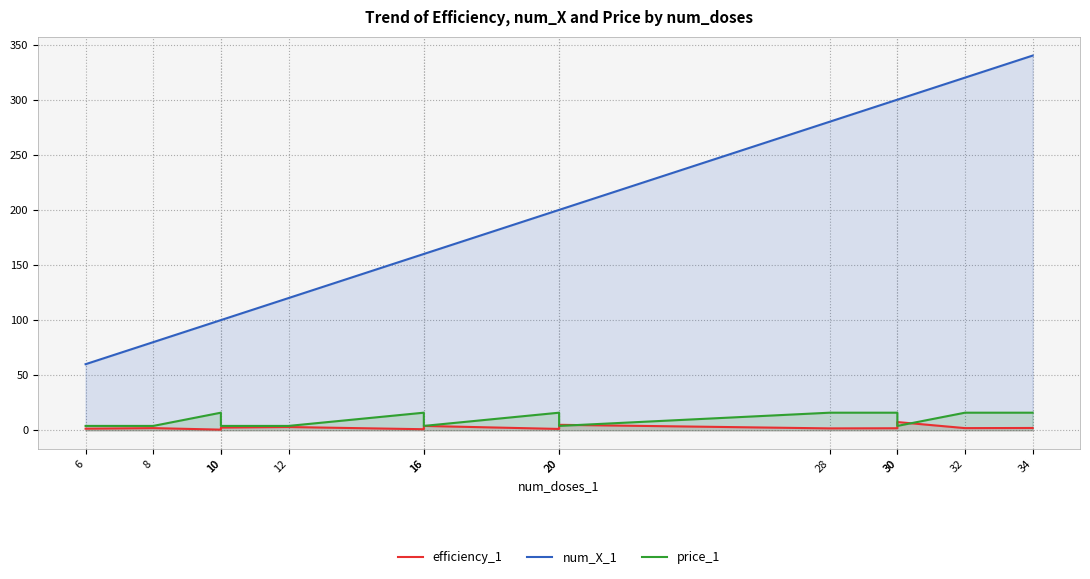

Read the price_1 value at 12.

4.0